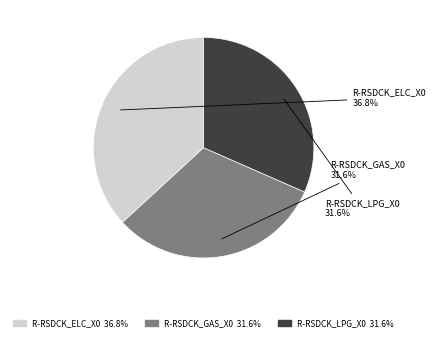

Is it true that R-RSDCK_ELC_X0 is 37% of the pie?

True